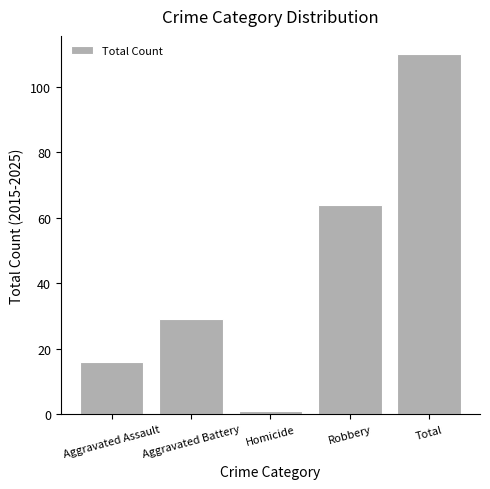

Which label corresponds to the smallest value in the chart?

Homicide